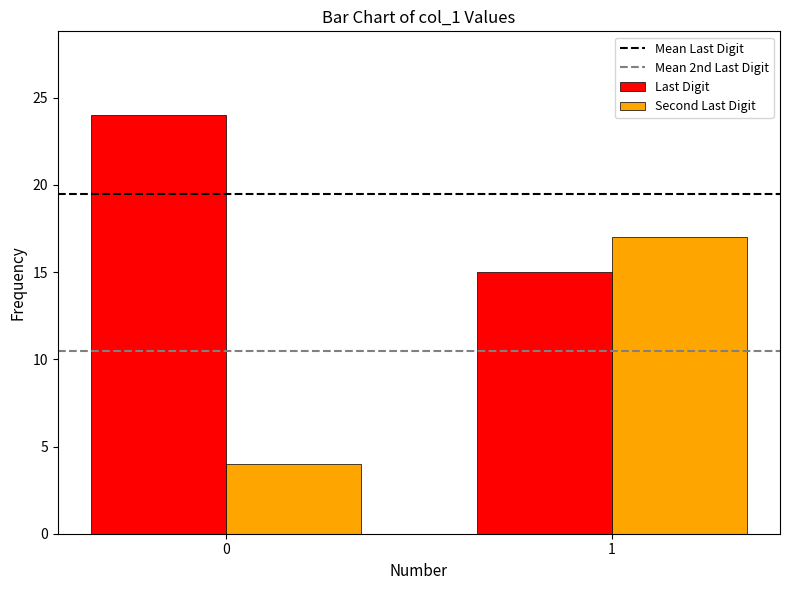

Which category has the lowest value in the Last Digit series?

1